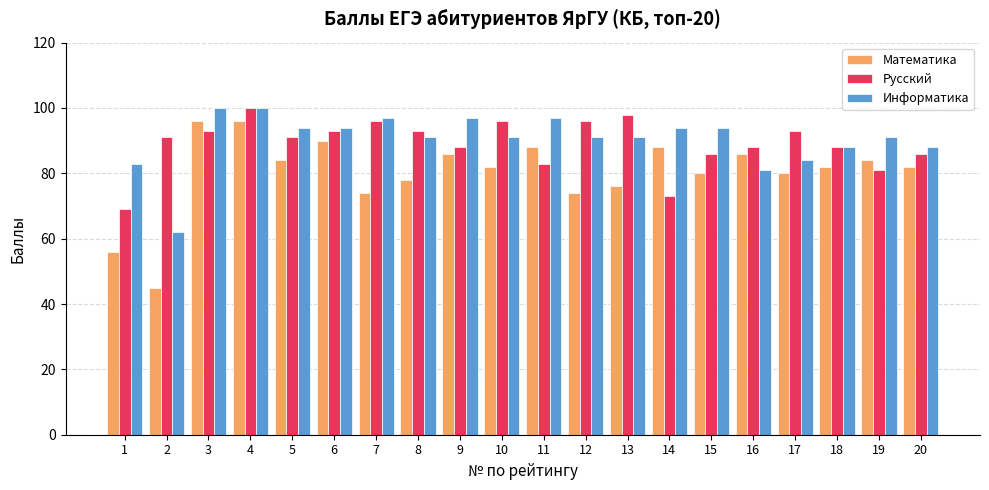

Count the number of data series in this chart.

3